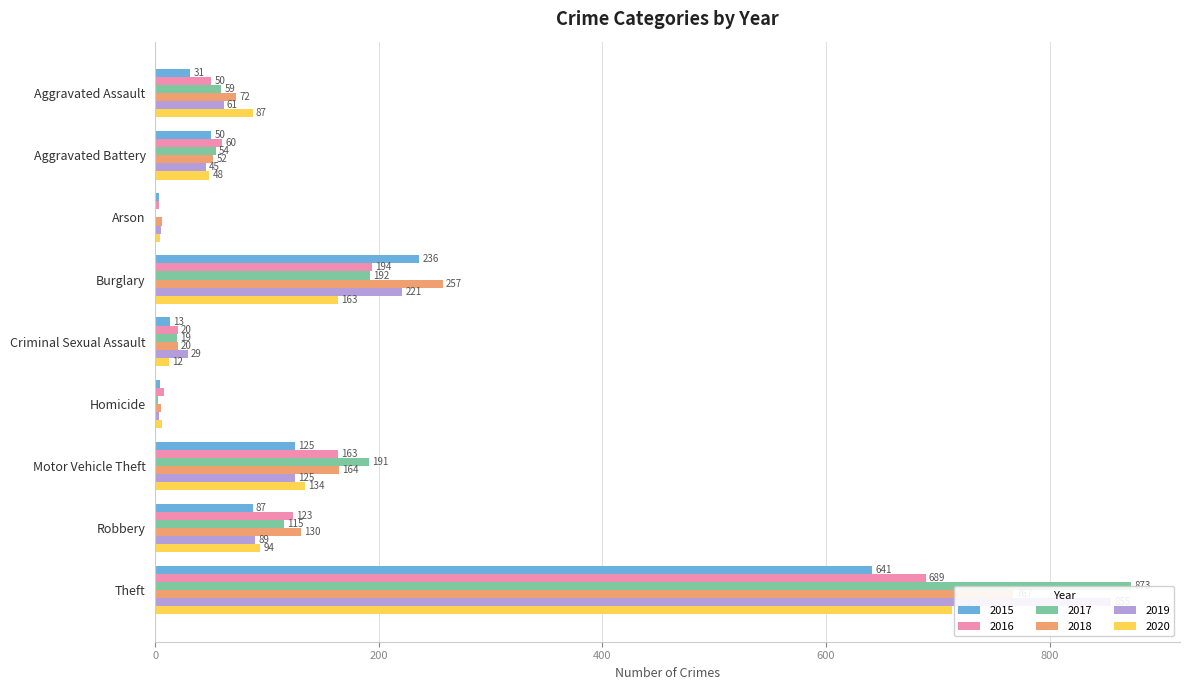

At which category does the chart reach its minimum across all series?

Arson